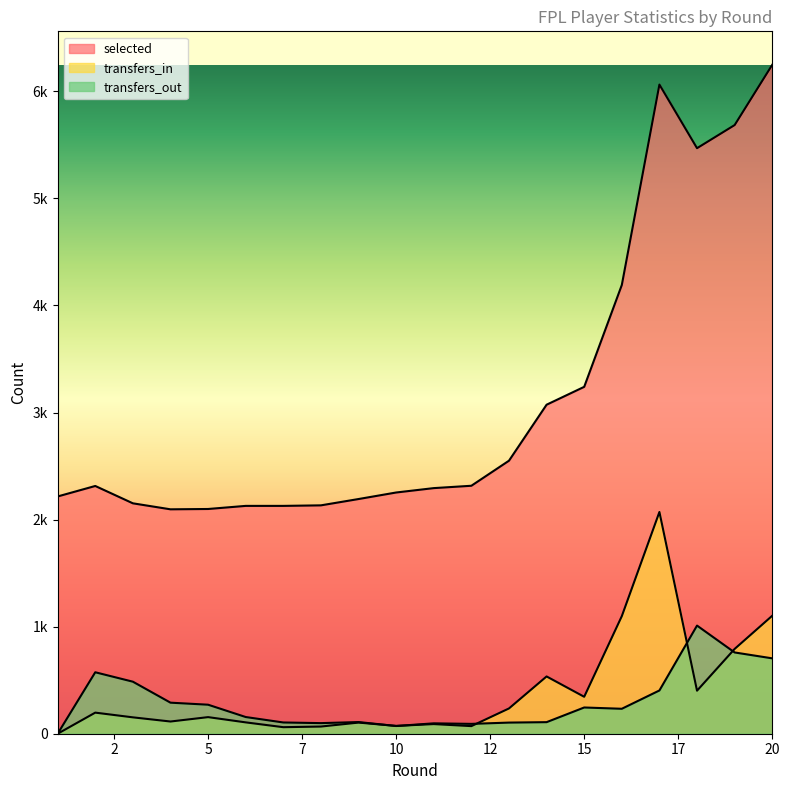

What is the highest value of the transfers_out series?

1010